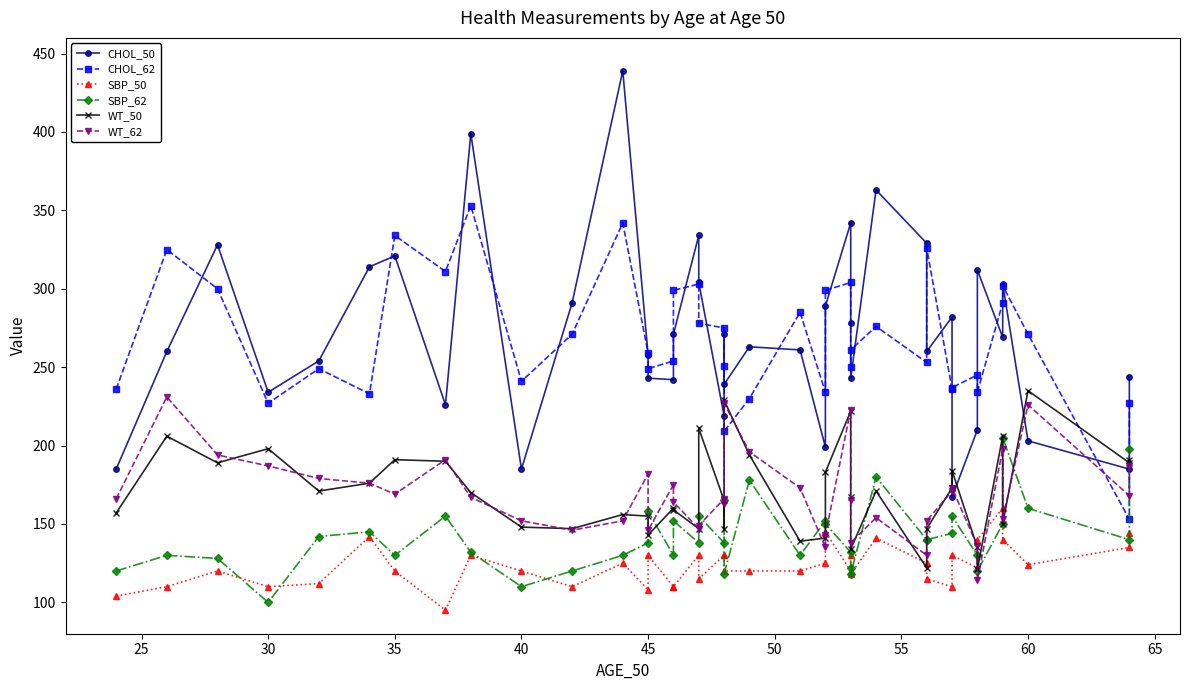

At how many categories does at least one series exceed 433?

1